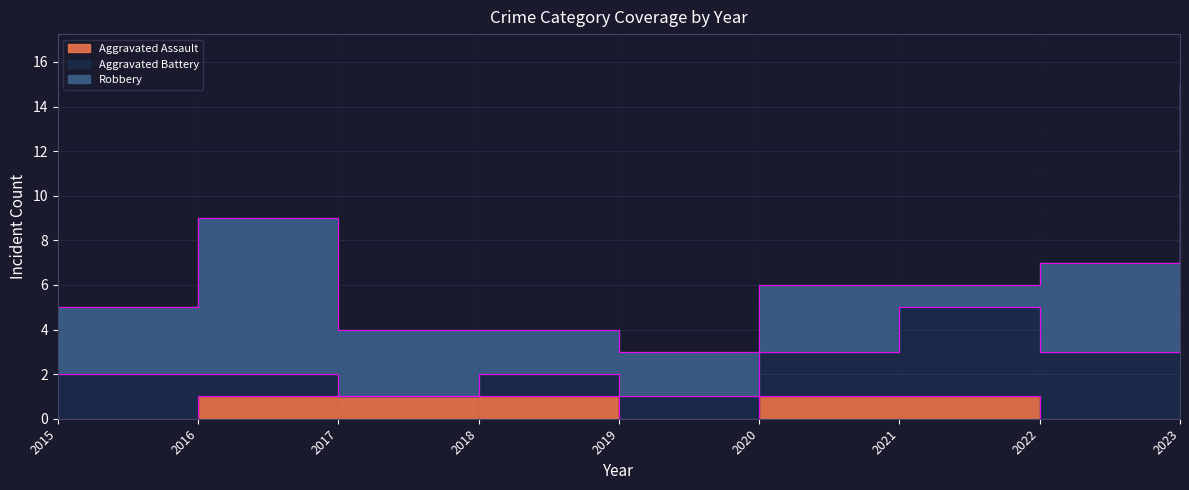

What is the sum of all Robbery values?

34